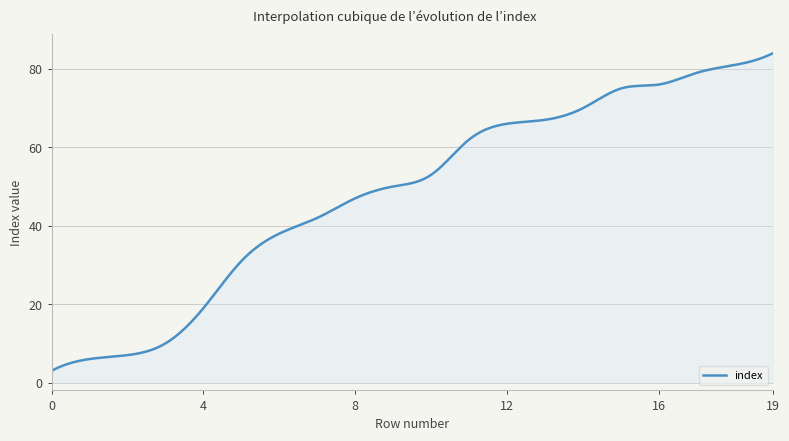

What is the greatest value displayed?

84.0